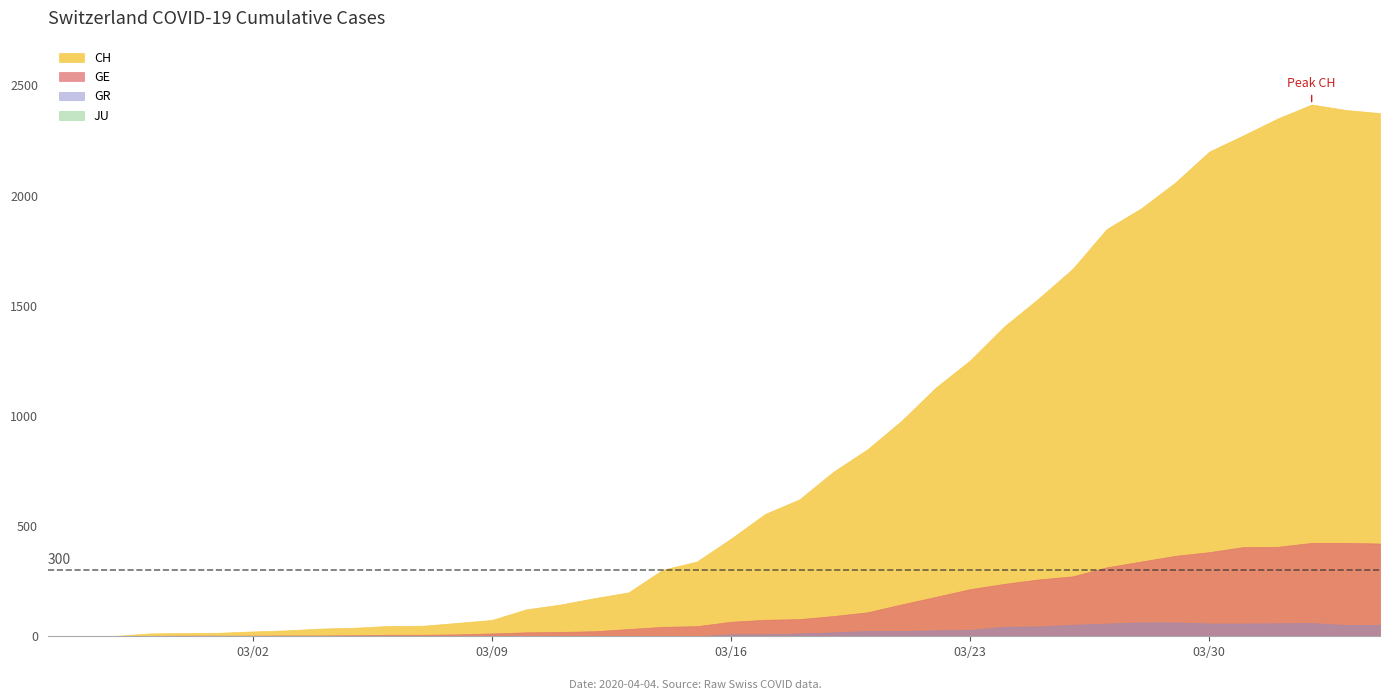

How many categories are shown in the chart?

40